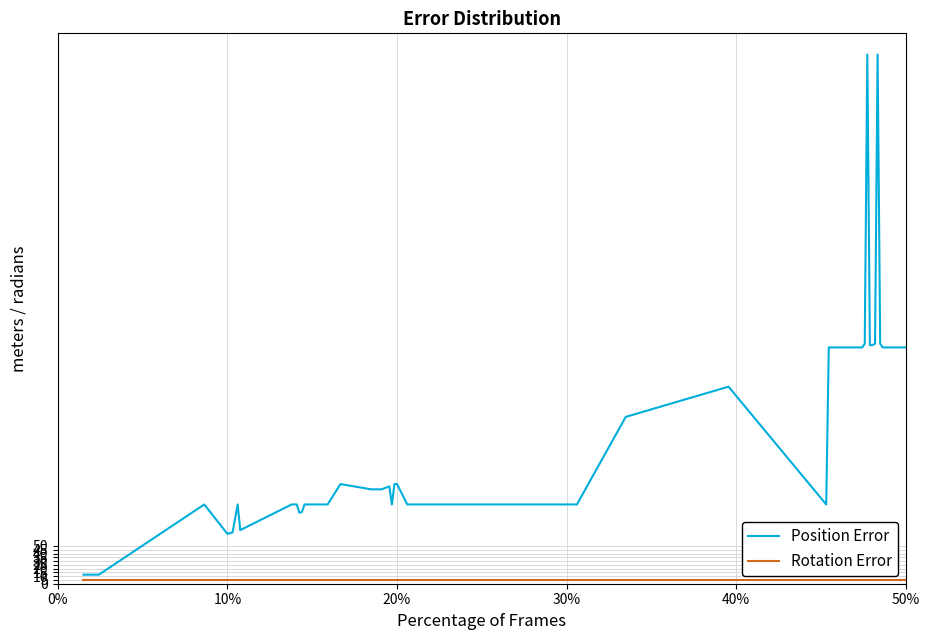

Which series has the largest range (max minus min)?

Position Error